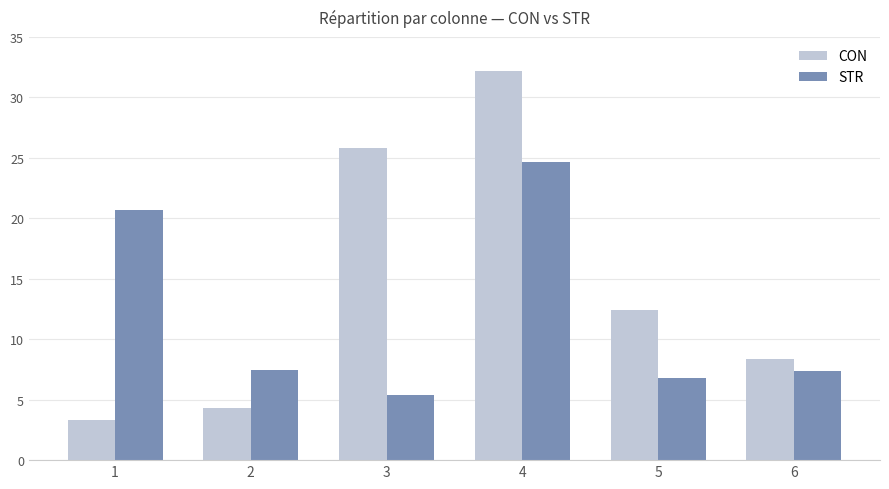

How many values in the STR series are below 7?

2